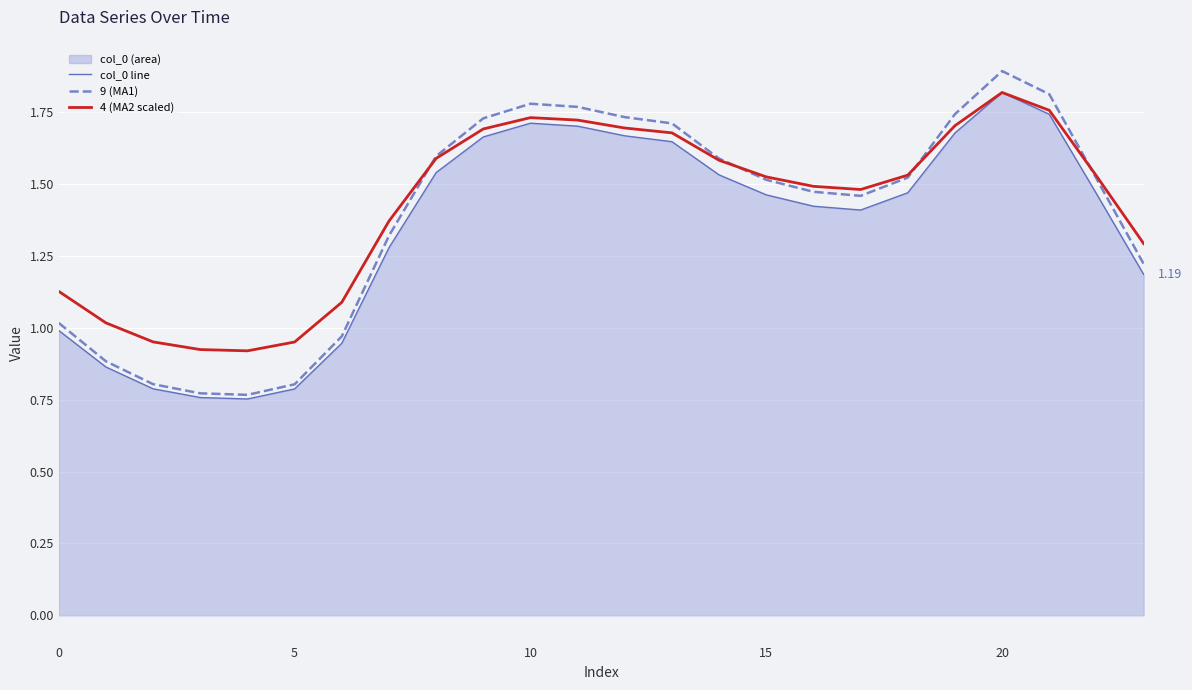

At which label does 9 (MA1) reach its peak?

20